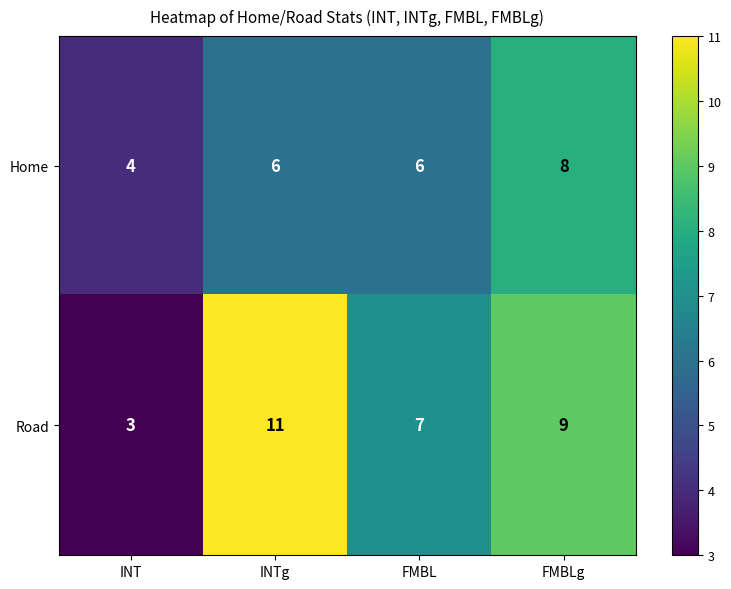

At how many categories does at least one series exceed 3?

4